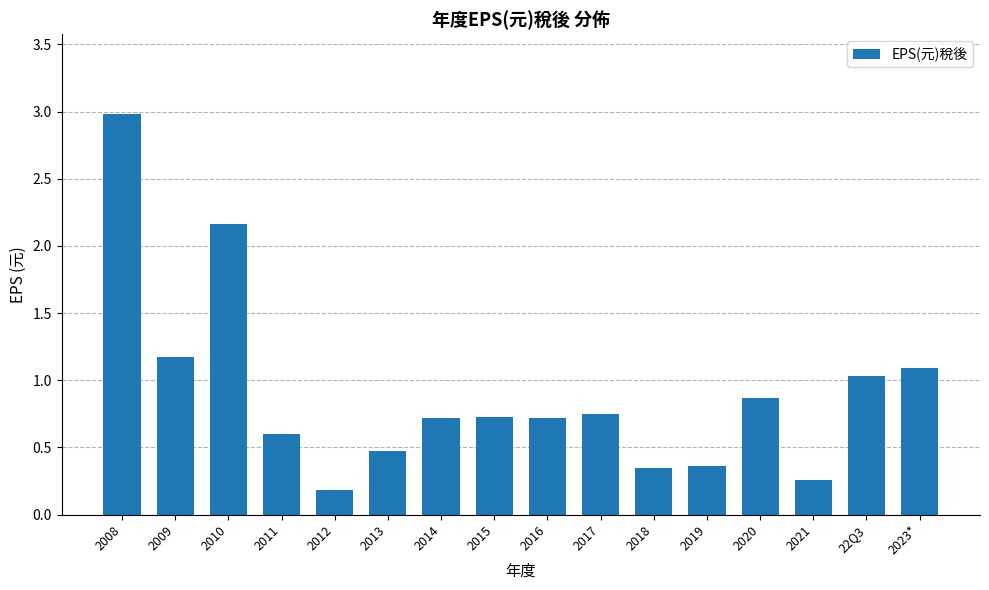

Is it true that the value at 22Q3 is 1.0?

True